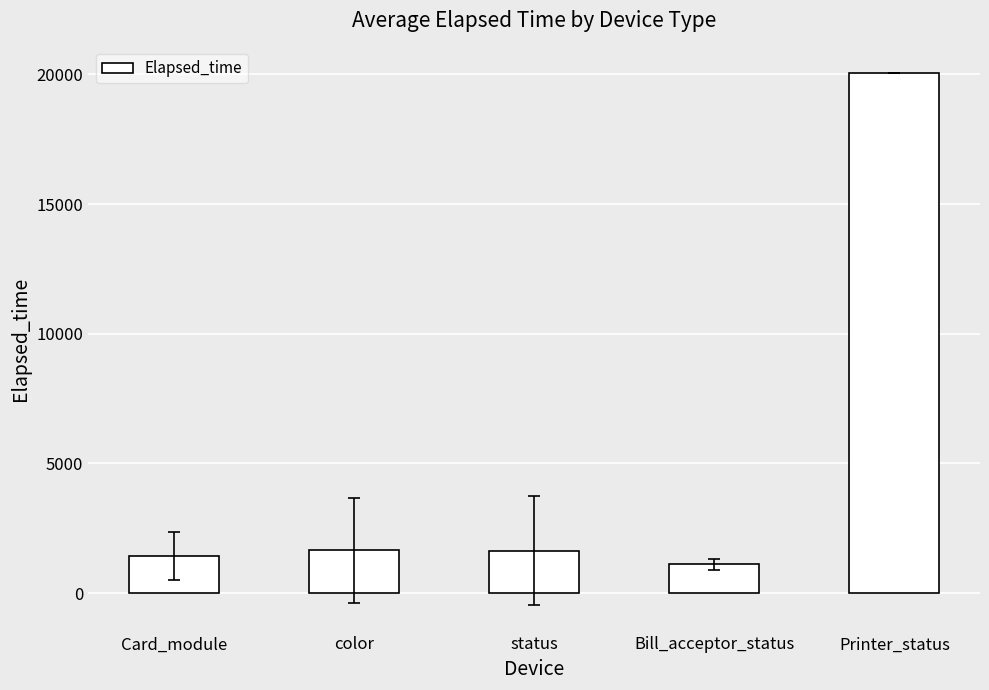

What is the sum of the values at Bill_acceptor_status and status?

2738.9